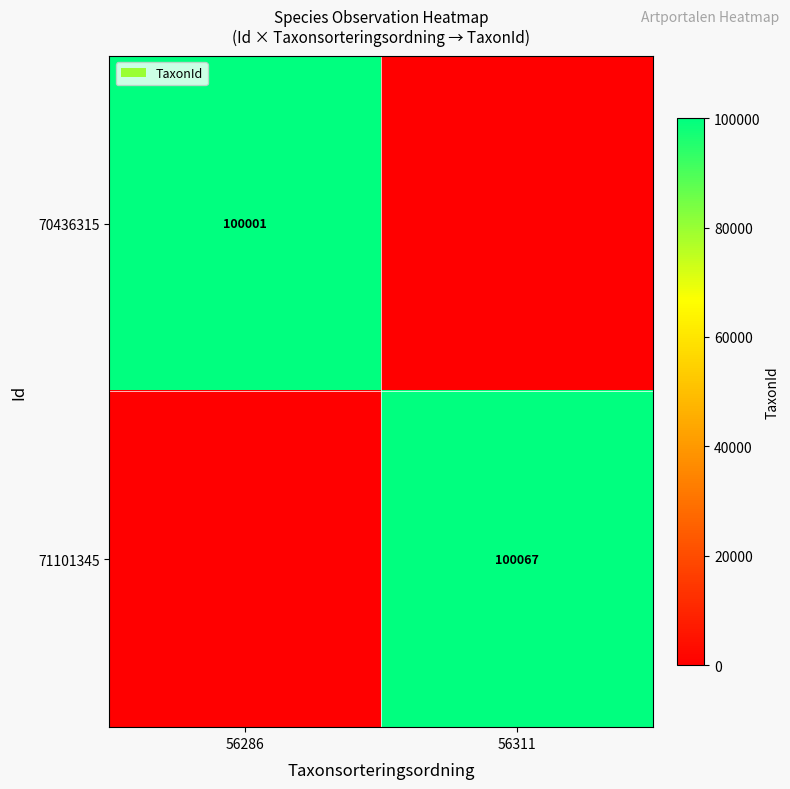

The value of 71101345 at 56311 is 100067. True or false?

True